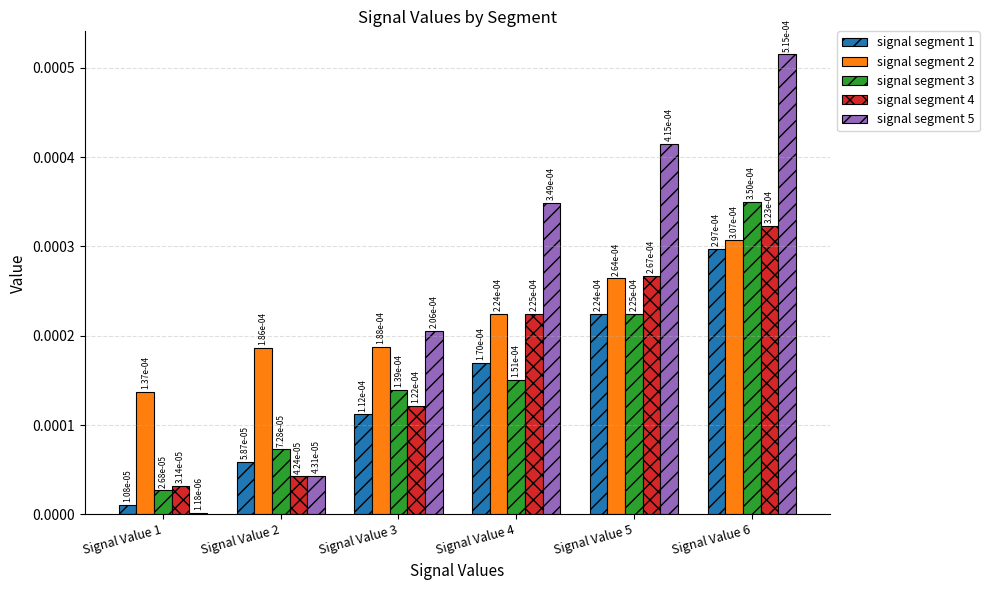

How many distinct data groups are displayed?

5